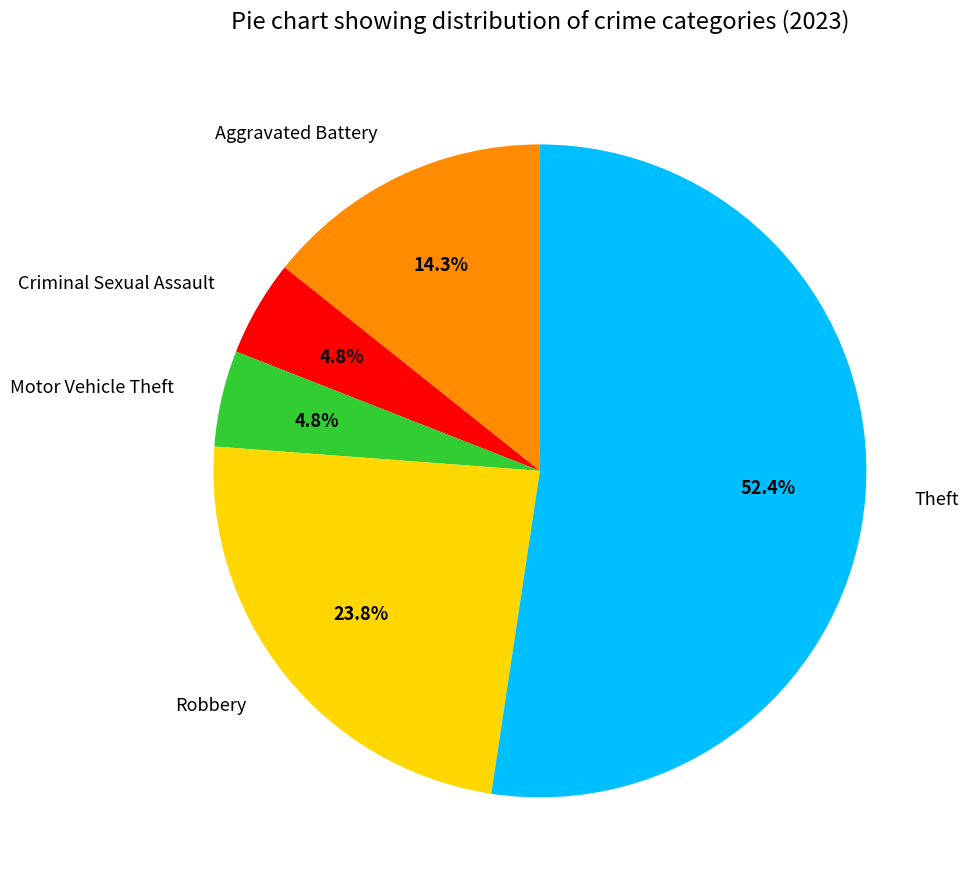

Combined, do Theft and Aggravated Battery account for over 50%?

Yes